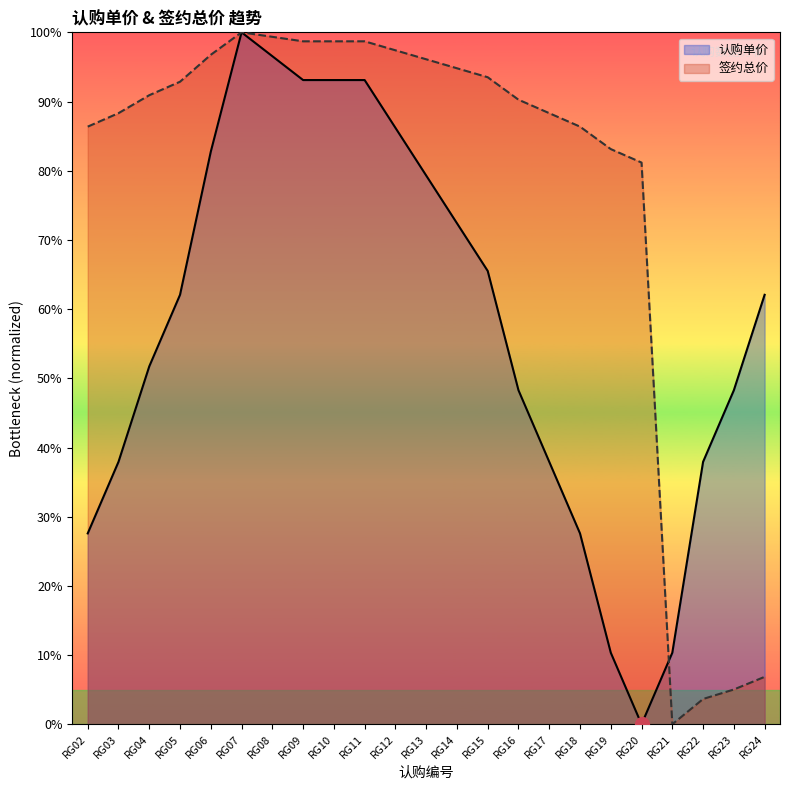

How many data points does each series have?

23